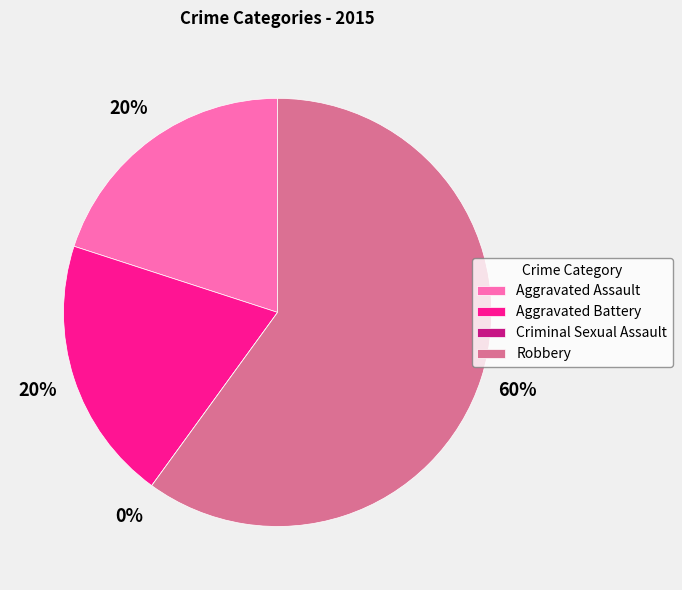

Which has a higher value, Robbery or Criminal Sexual Assault?

Robbery